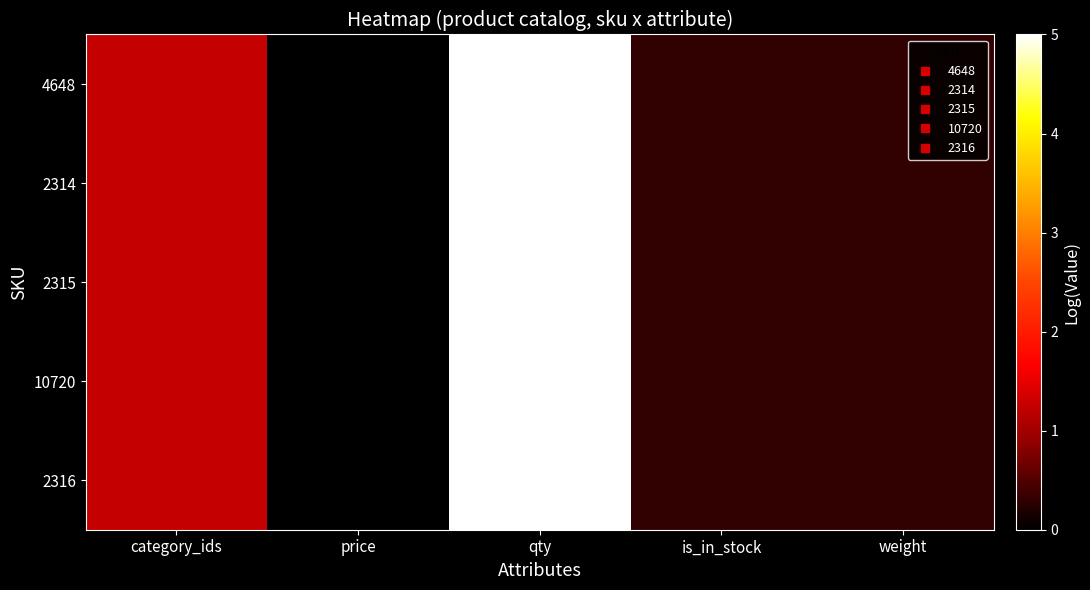

Reading left to right, extract all data points from this chart.

4648: category_ids=1.3	price=0.0	qty=5.0	is_in_stock=0.3	weight=0.3
2314: category_ids=1.3	price=0.0	qty=5.0	is_in_stock=0.3	weight=0.3
2315: category_ids=1.3	price=0.0	qty=5.0	is_in_stock=0.3	weight=0.3
10720: category_ids=1.3	price=0.0	qty=5.0	is_in_stock=0.3	weight=0.3
2316: category_ids=1.3	price=0.0	qty=5.0	is_in_stock=0.3	weight=0.3